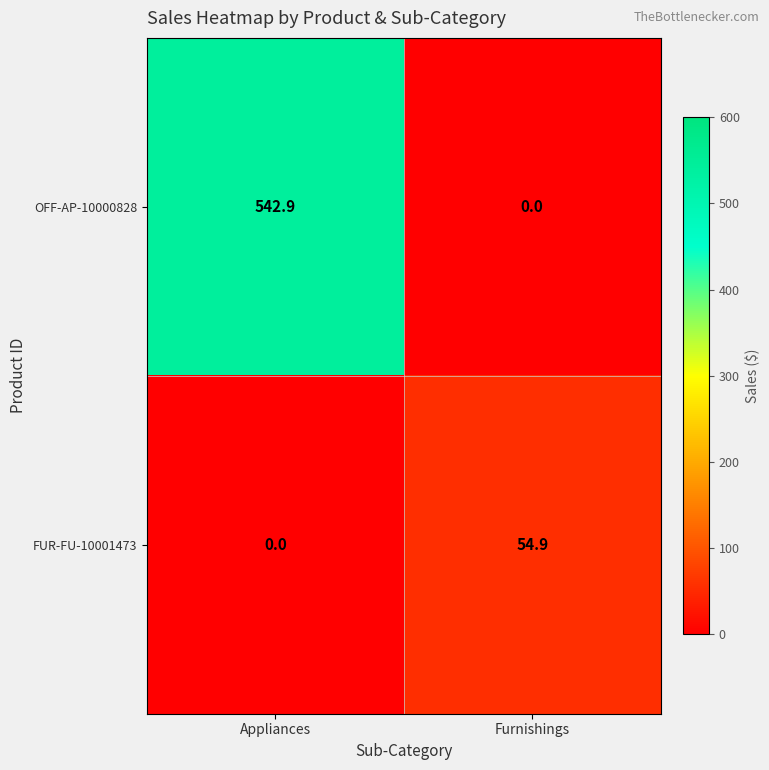

True or false: FUR-FU-10001473 has a value of 32.1 at Furnishings.

False